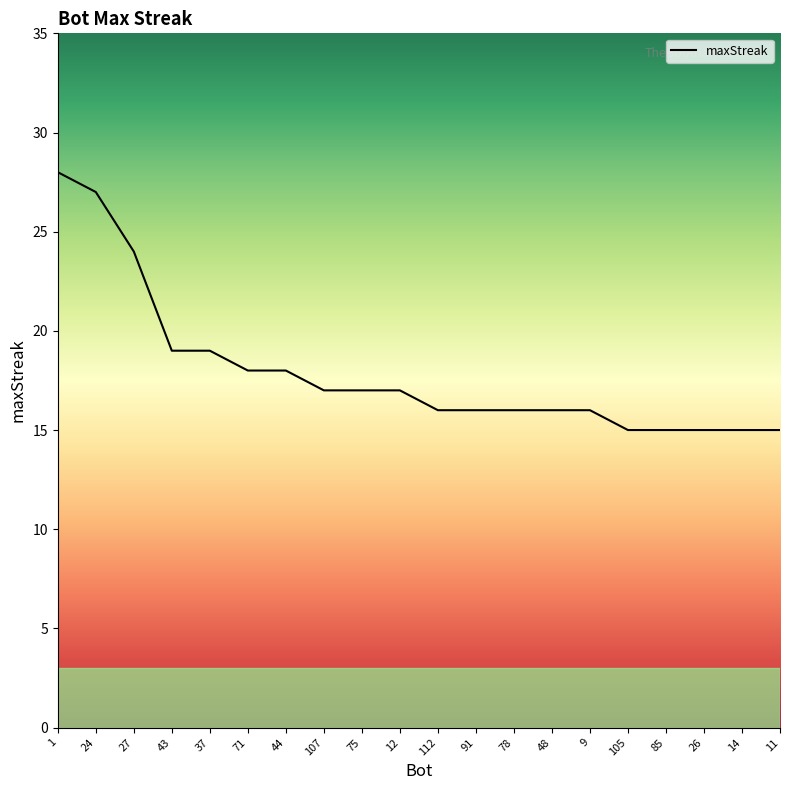

What position from the right is 75?

12